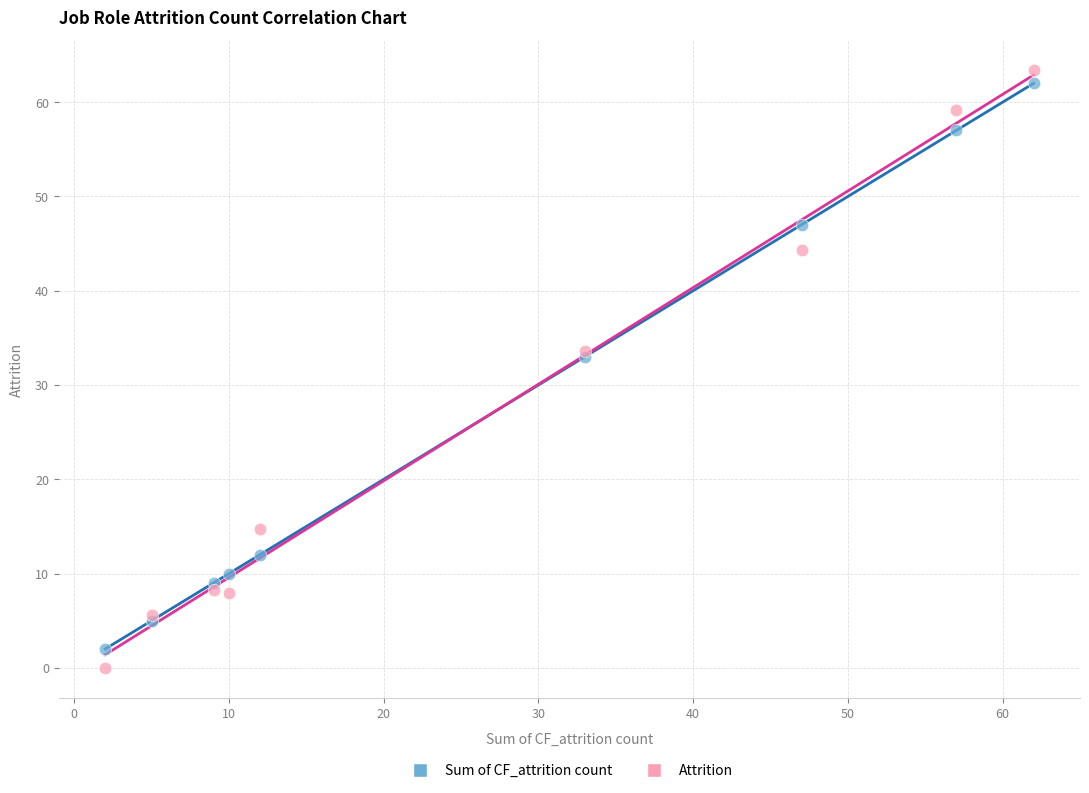

Which series contains the highest Y value?

Attrition